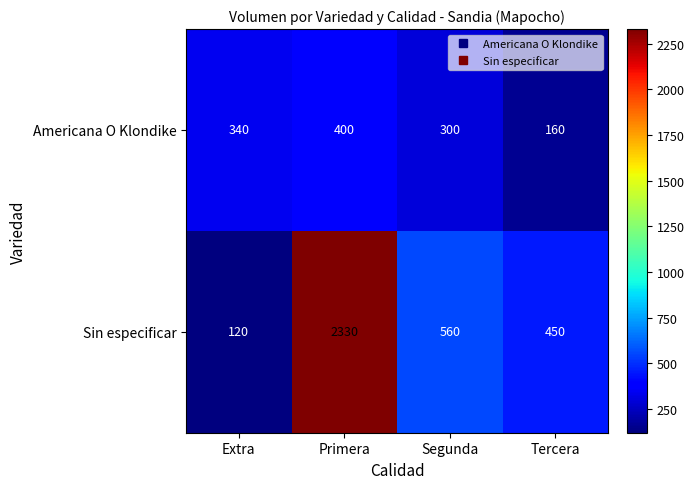

Where is Sin especificar nearest to the value 1225?

Segunda